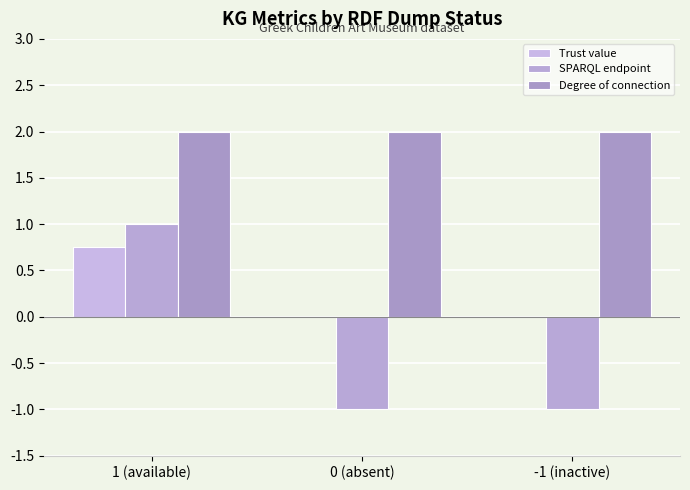

The value of Trust value at 0 (absent) is 0.3. True or false?

False